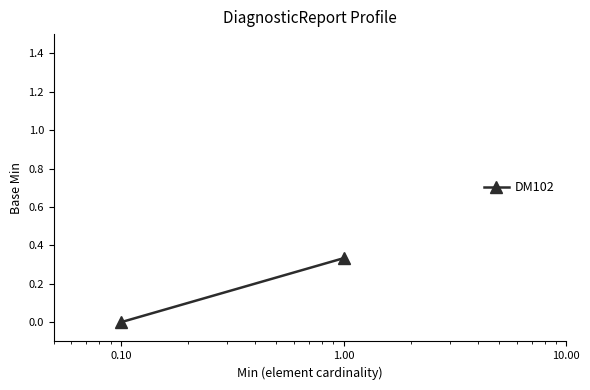

Count the number of data series in this chart.

1